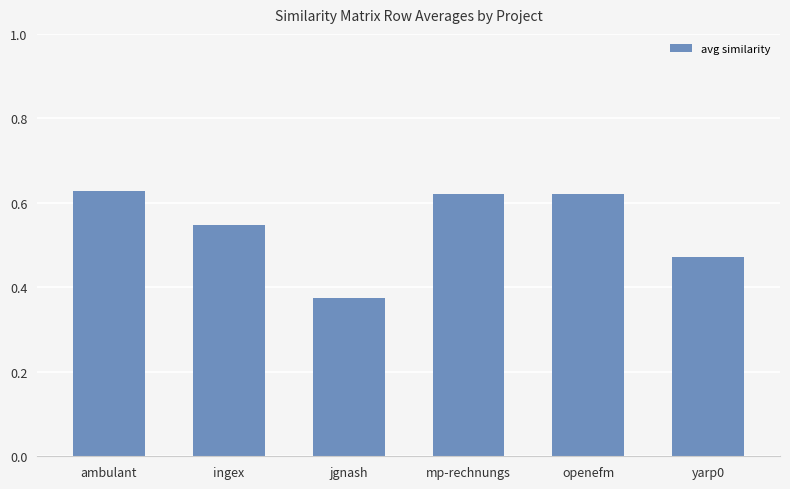

How many values are between 0 and 1?

6